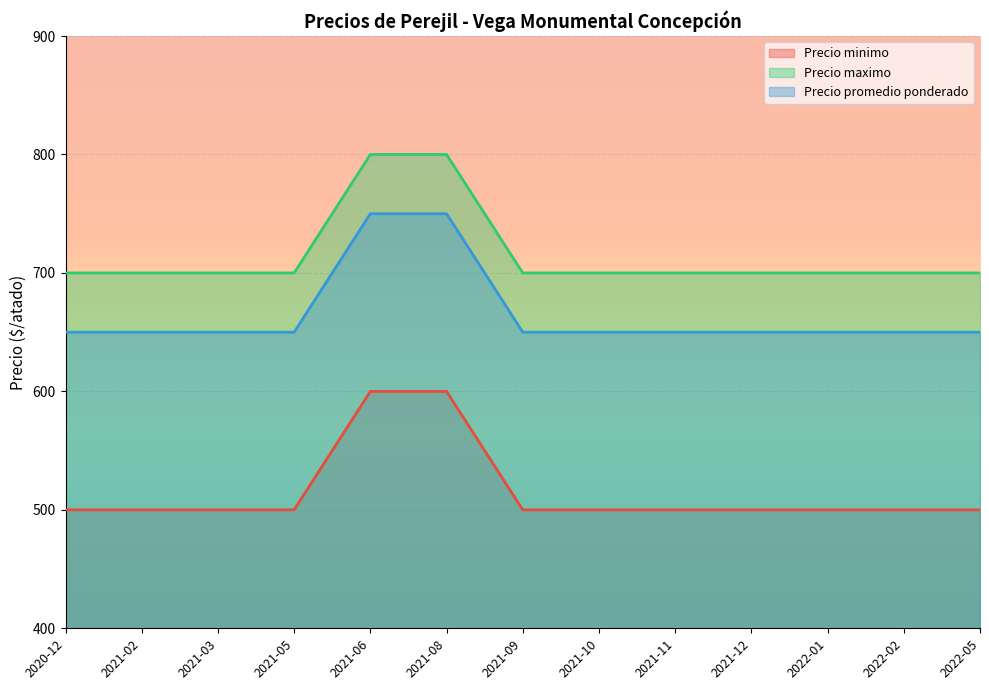

Which series has the widest spread of values?

Precio minimo